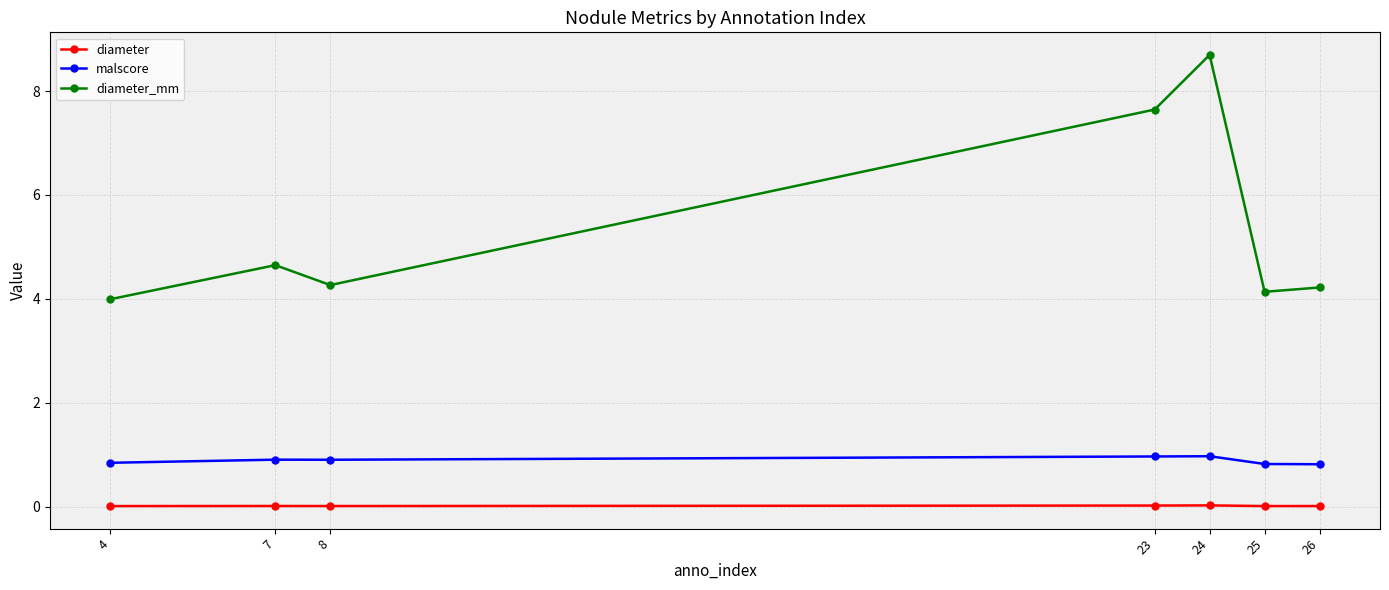

What is the value of the malscore point at the 4th from the left?

1.0